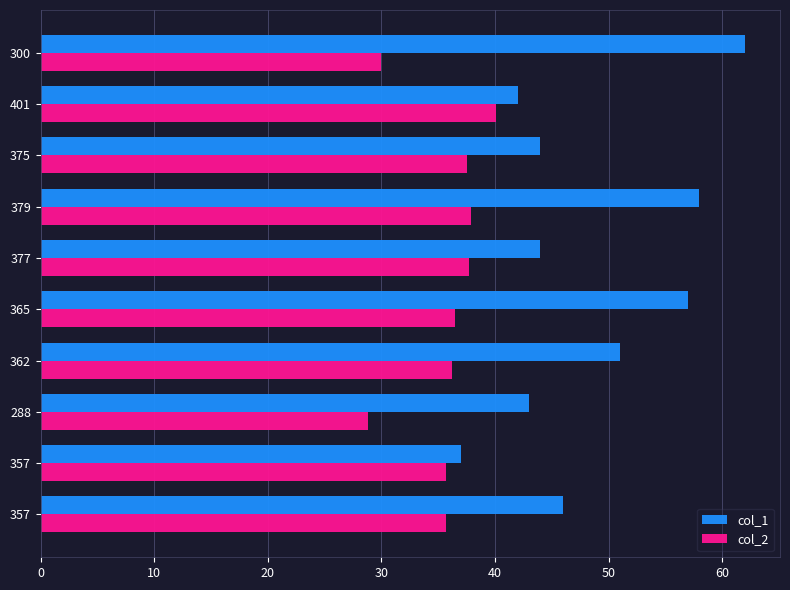

At how many categories does at least one series exceed 60?

1